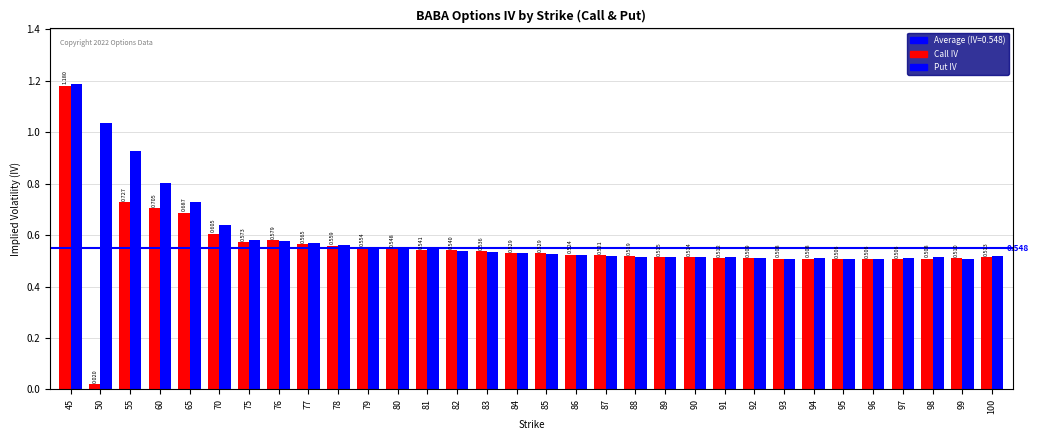

Is the value of Call IV at 98 greater than the value of Put IV at 92?

No